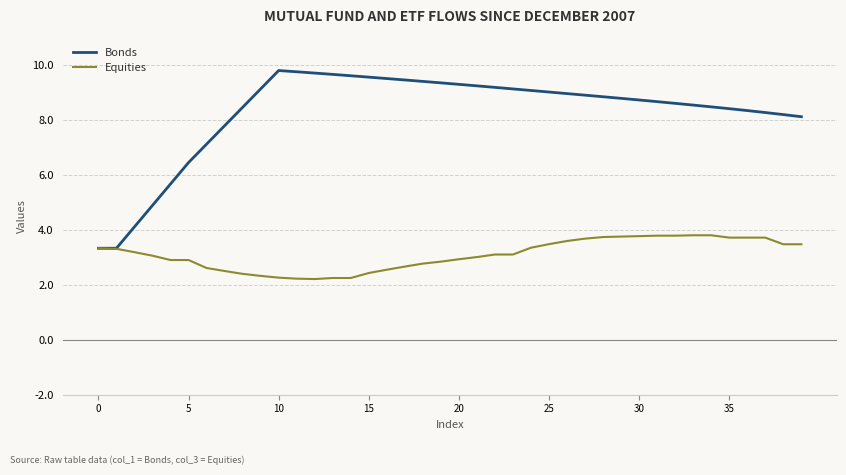

What is the difference between the maximum and minimum values in the Equities series?

1.6